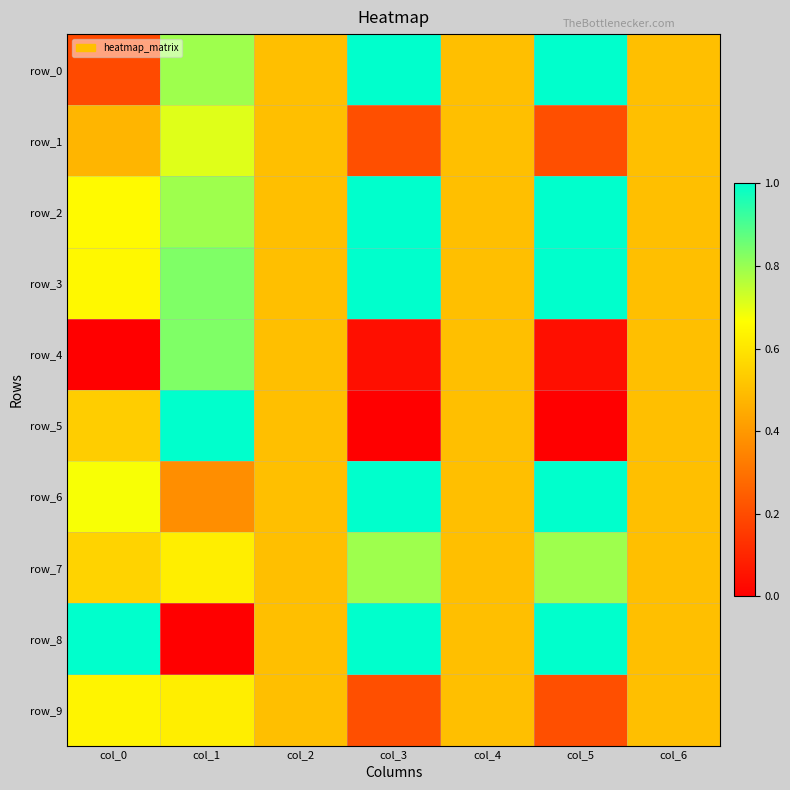

What is the sum of the row_2 values at col_2 and col_4?

1.0